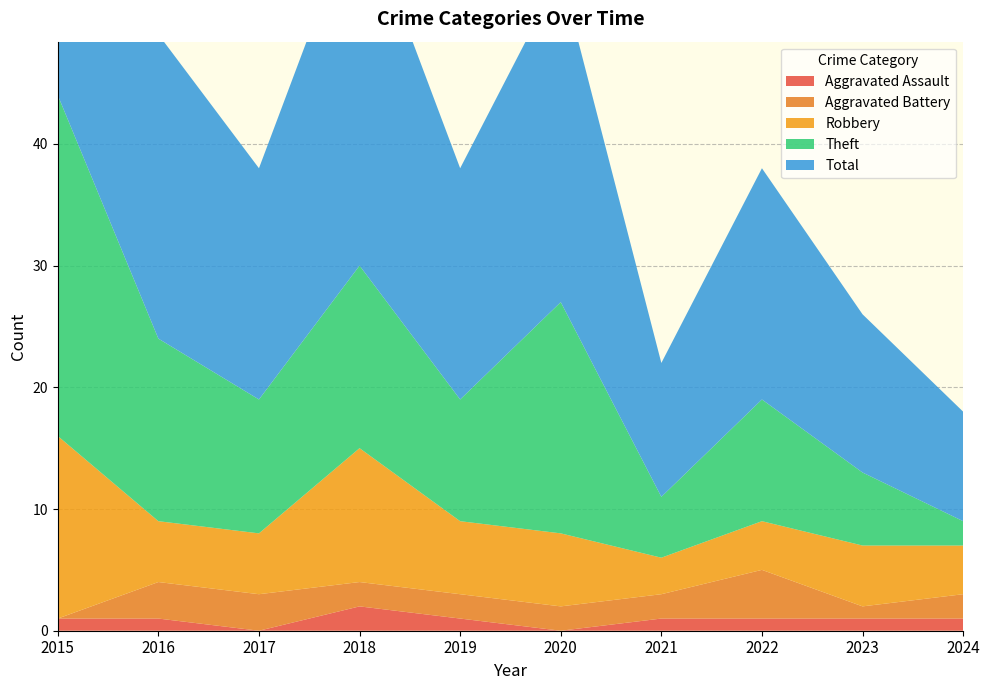

Reading left to right, list all the values displayed in this chart.

Aggravated Assault: 1	1	0	2	1	0	1	1	1	1
Aggravated Battery: 0	3	3	2	2	2	2	4	1	2
Robbery: 15	5	5	11	6	6	3	4	5	4
Theft: 28	15	11	15	10	19	5	10	6	2
Total: 44	25	19	30	19	27	11	19	13	9